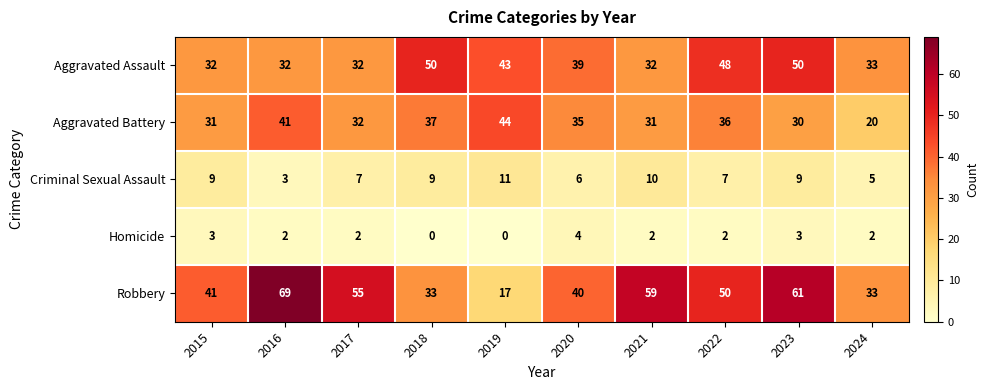

Rank the series by their maximum value, from highest to lowest.

Robbery, Aggravated Assault, Aggravated Battery, Criminal Sexual Assault, Homicide